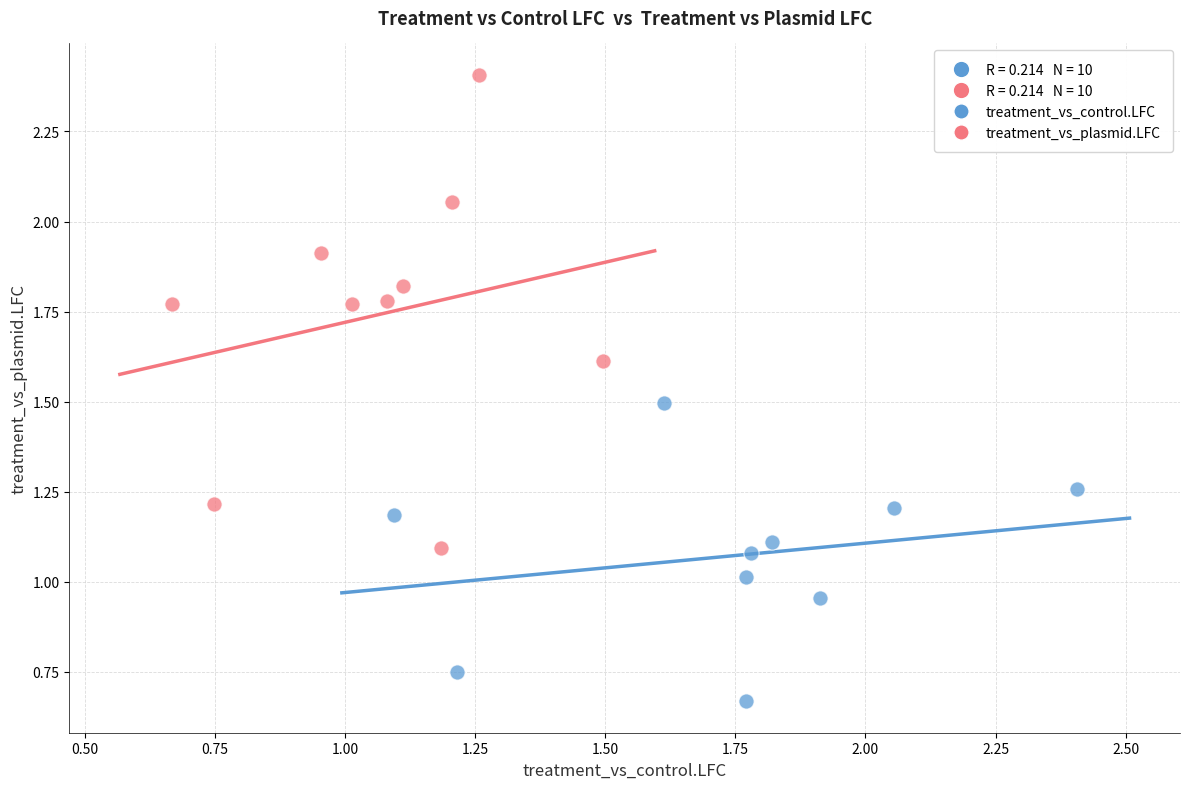

Which series contains the highest Y value?

treatment_vs_plasmid.LFC